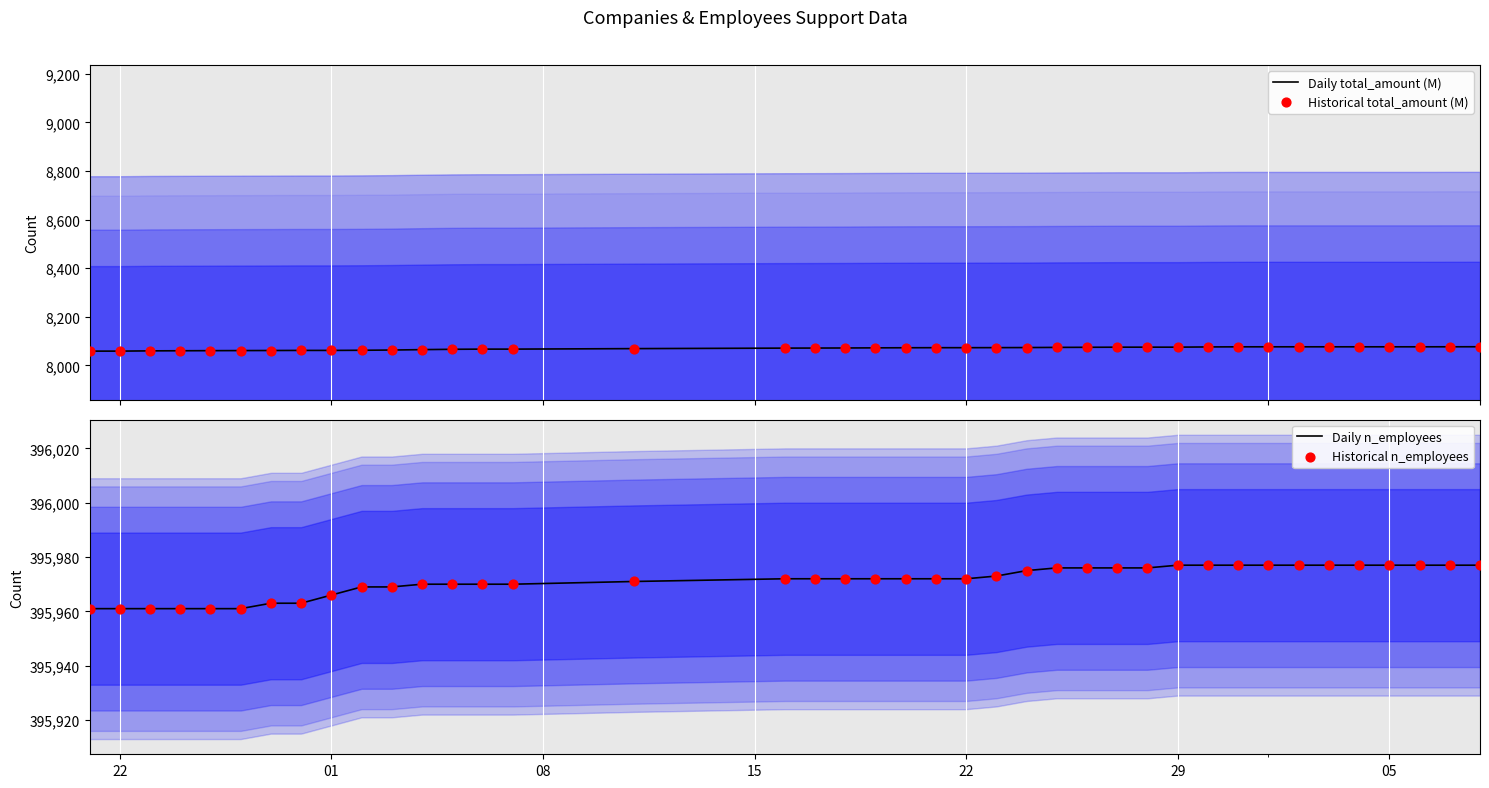

What are all the series names shown in the legend?

Daily total_amount (M), Historical total_amount (M), Daily n_employees, Historical n_employees